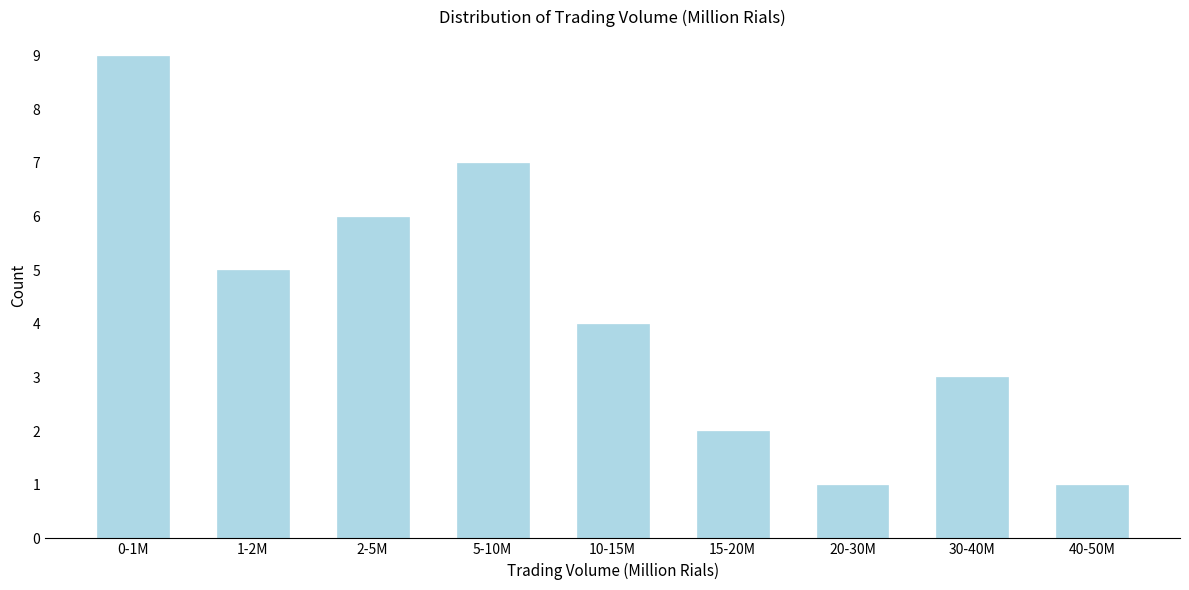

Reading right to left, list all the values displayed in this chart.

40-50M=1	30-40M=3	20-30M=1	15-20M=2	10-15M=4	5-10M=7	2-5M=6	1-2M=5	0-1M=9